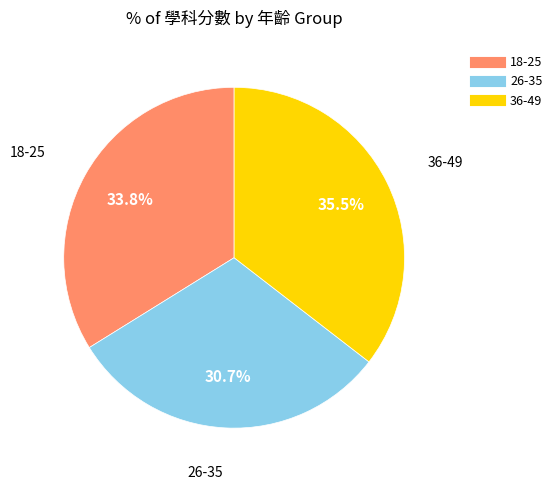

Does any single category account for the majority?

No